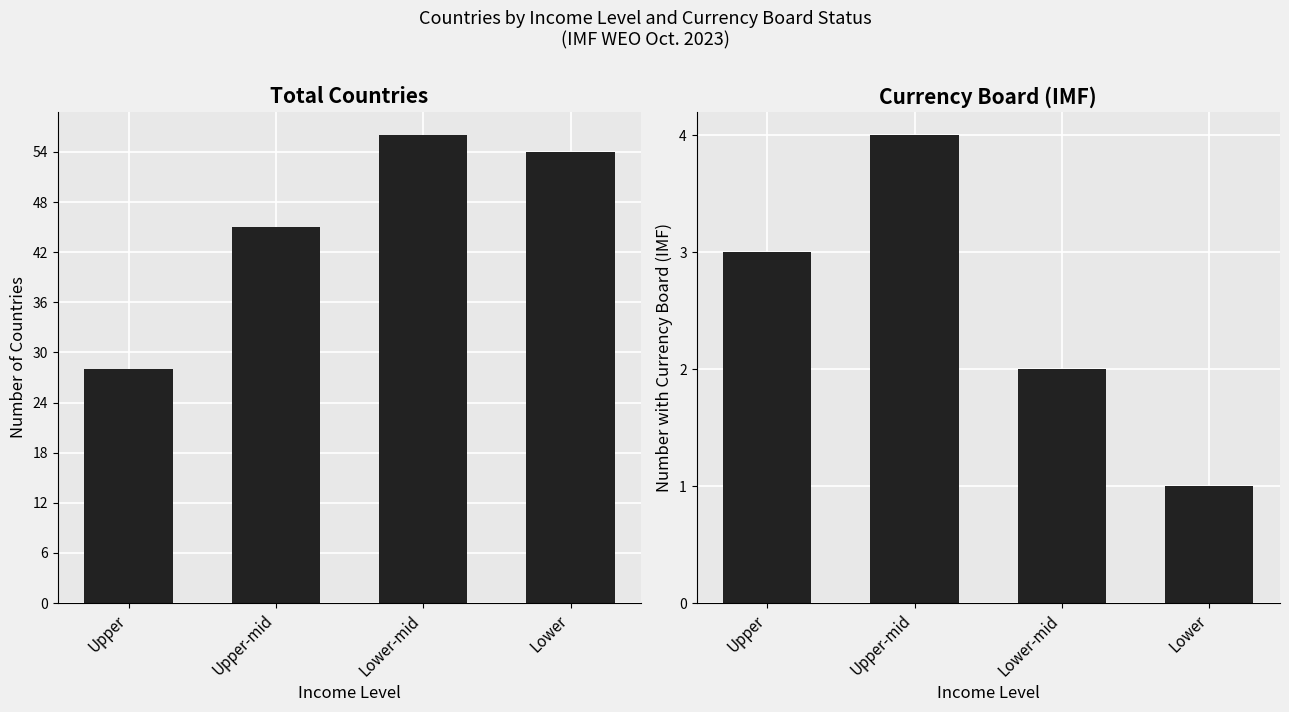

Rank the categories by Total Countries value from lowest to highest.

Upper, Upper-mid, Lower, Lower-mid